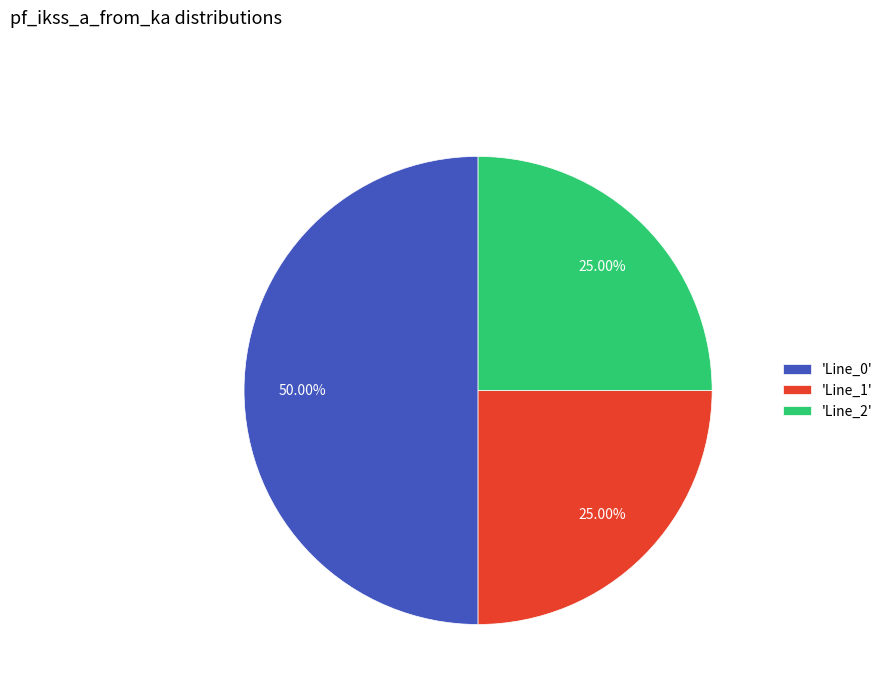

Which category has the biggest portion of the pie?

'Line_0'